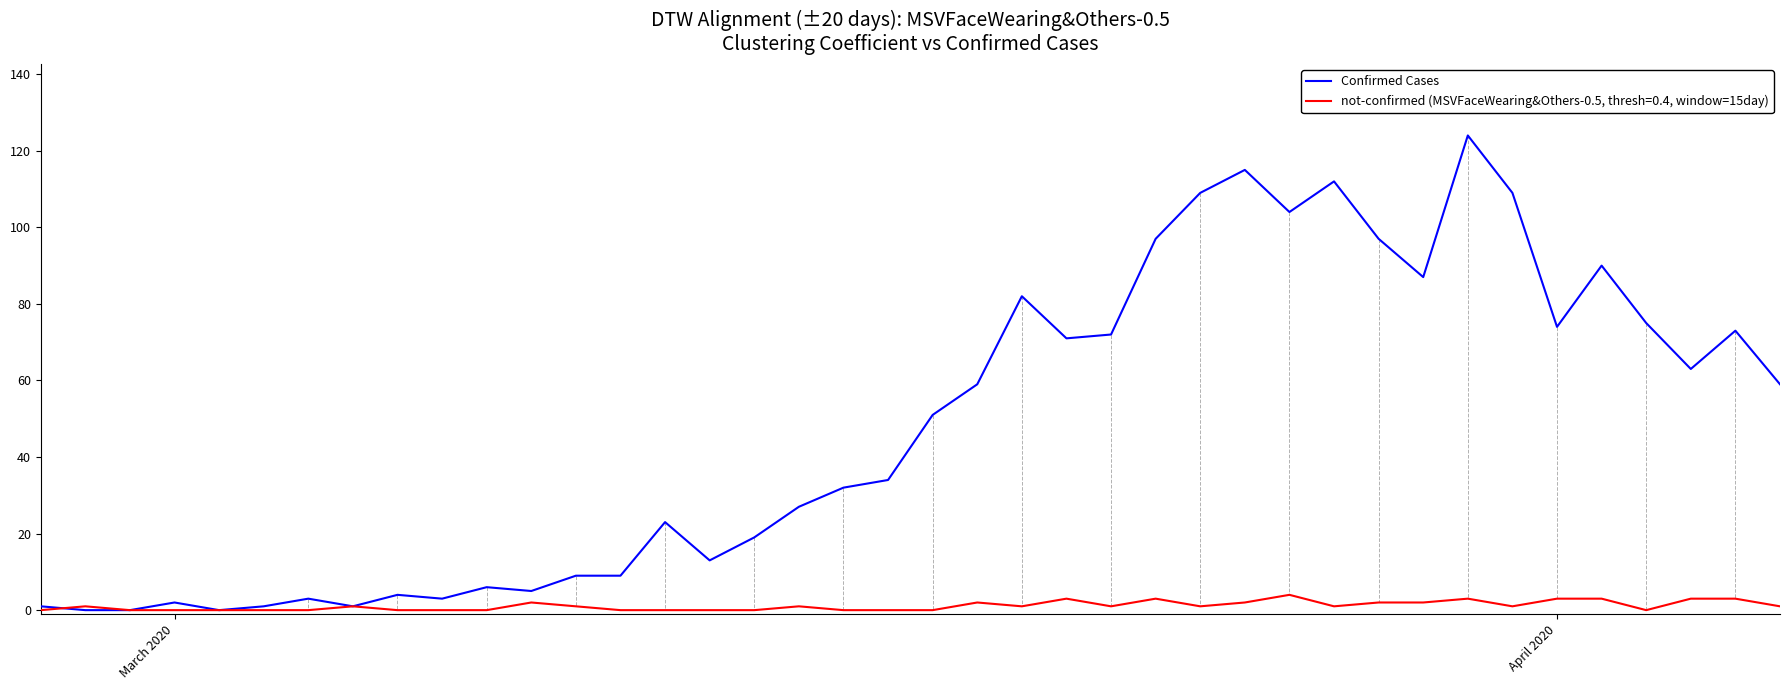

Rank the series by their average value, from lowest to highest.

not-confirmed (MSVFaceWearing&Others-0.5, thresh=0.4, window=15day), Confirmed Cases